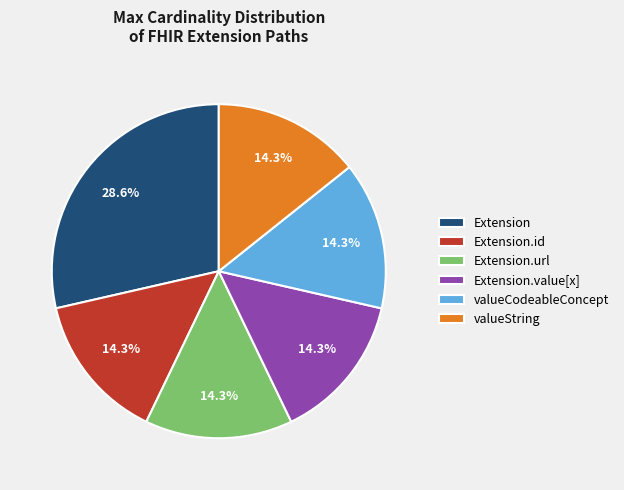

Which category has the biggest portion of the pie?

Extension